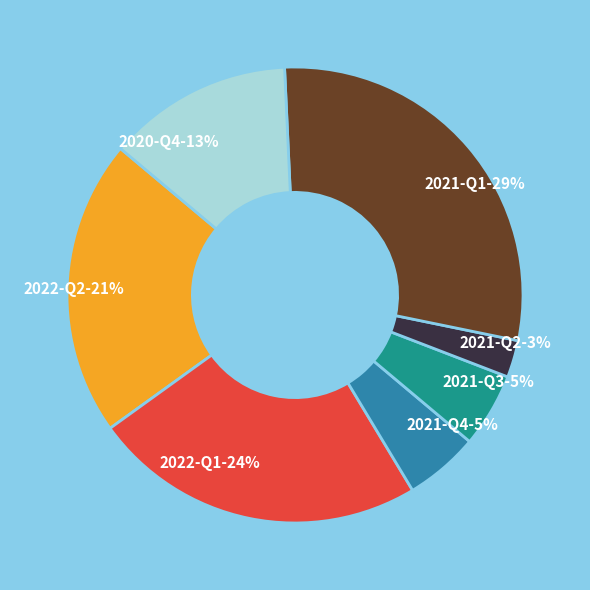

True or false: 2021-Q2 accounts for 3% of the total.

True